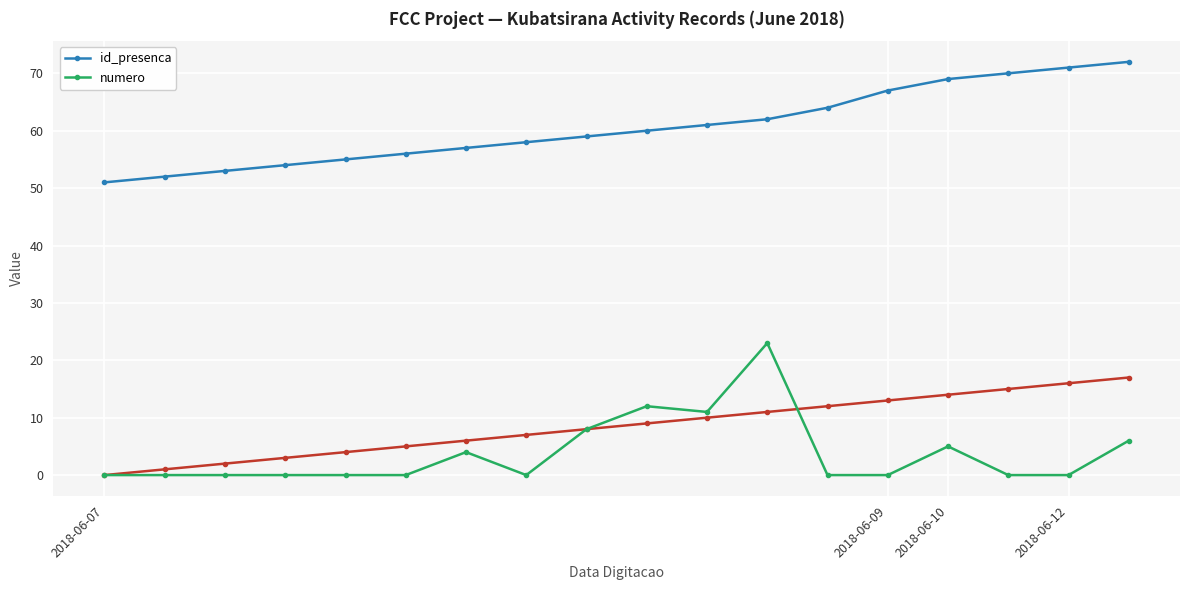

Reading left to right, what are all the values shown in this chart?

id_presenca: 51	52	53	54	55	56	57	58	59	60	61	62	64	67	69	70	71	72
numero: 0	0	0	0	0	0	4	0	8	12	11	23	0	0	5	0	0	6